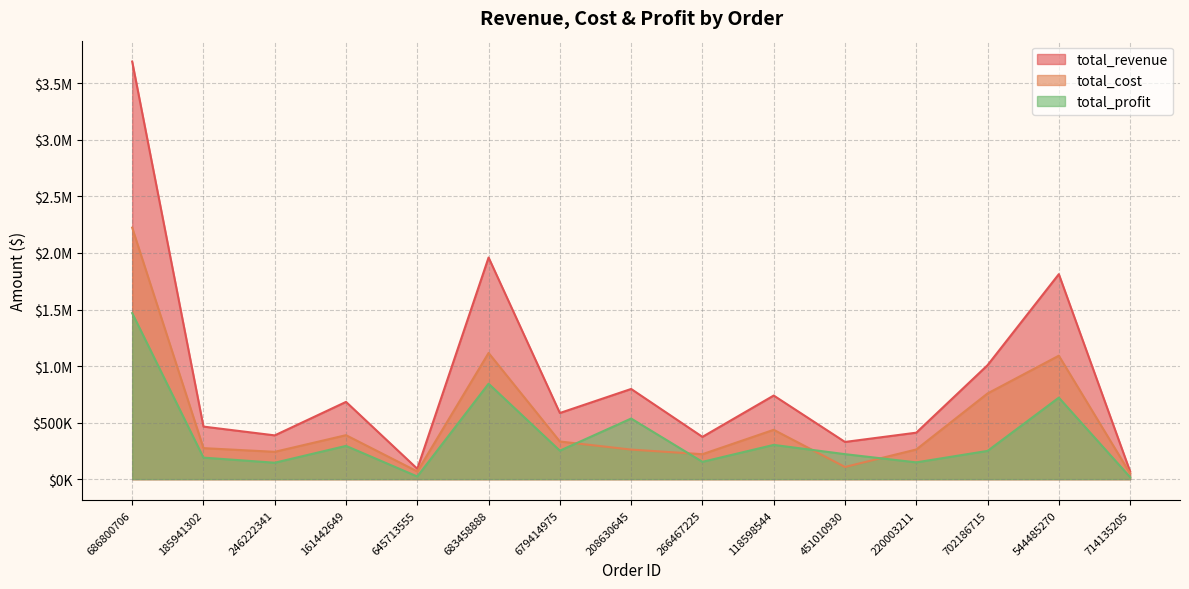

How many lines are shown in the chart?

3